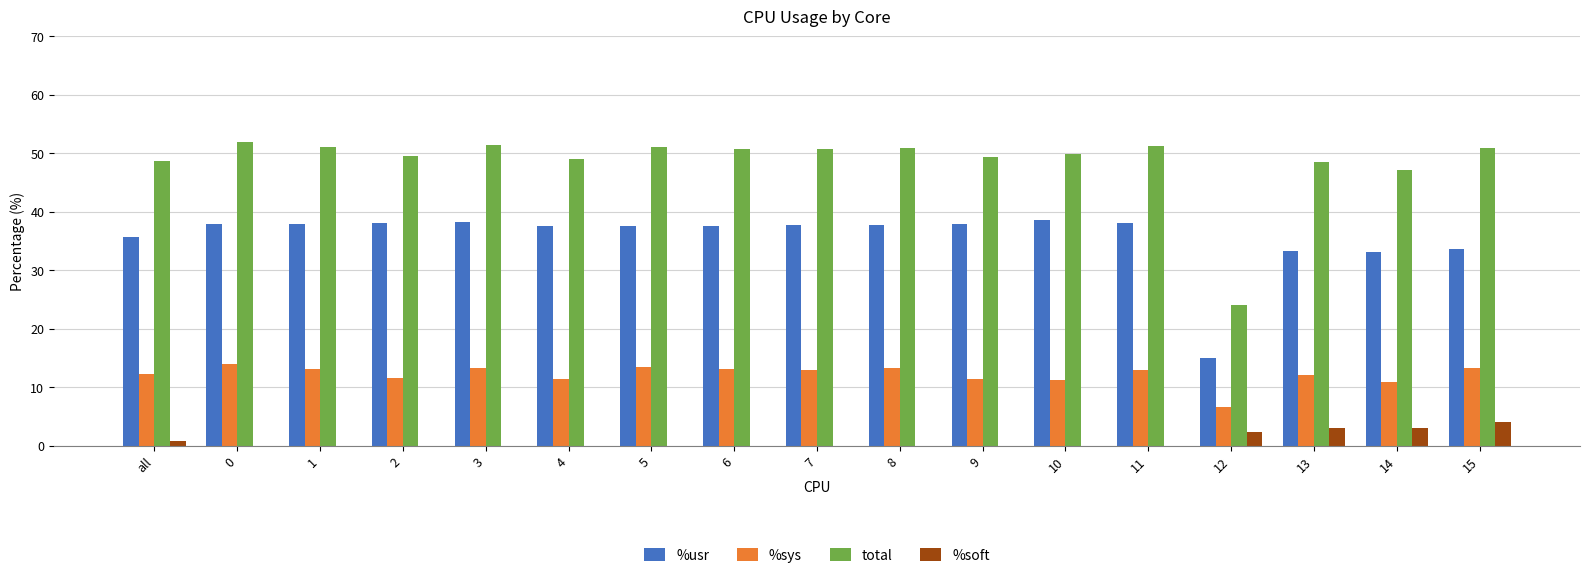

What is the maximum value for %sys?

14.0